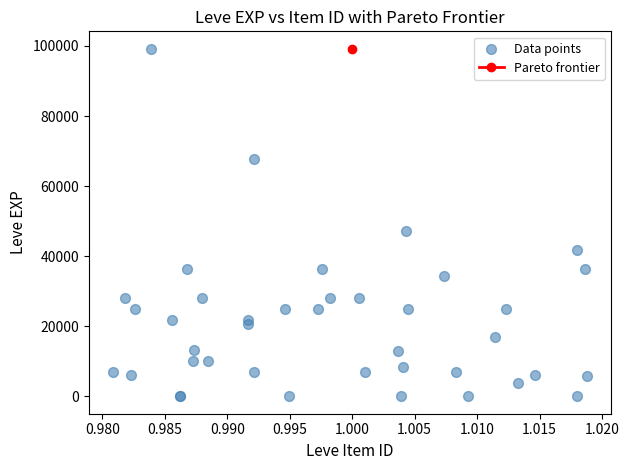

What Y value in the scatter plot is closest to 49610?

47200